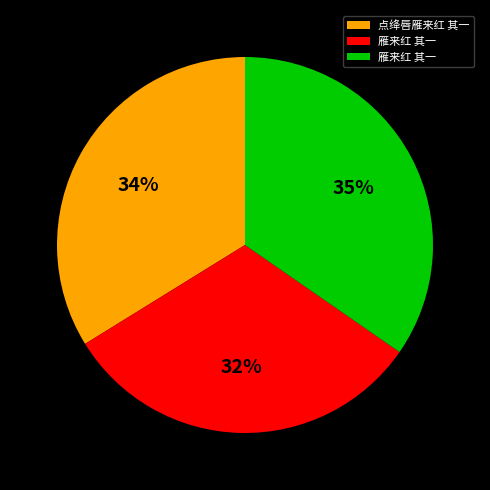

To the nearest percent, what is the difference between the largest and smallest slice percentages?

3%